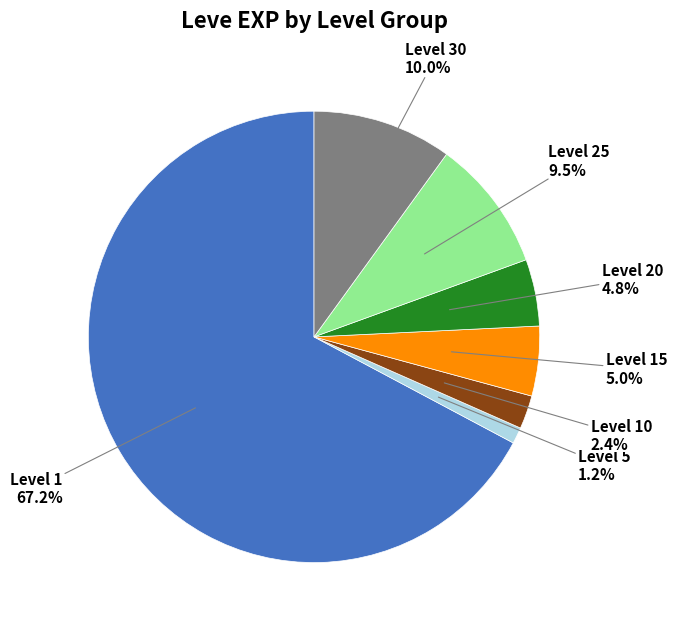

Does any single category account for the majority?

Yes